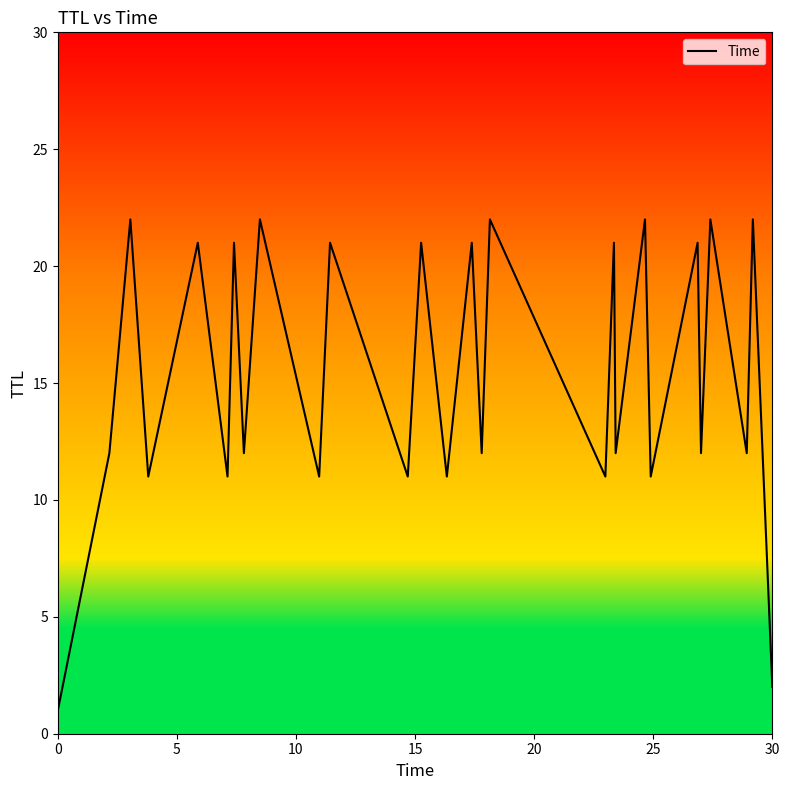

What is the difference between the maximum and minimum values?

21